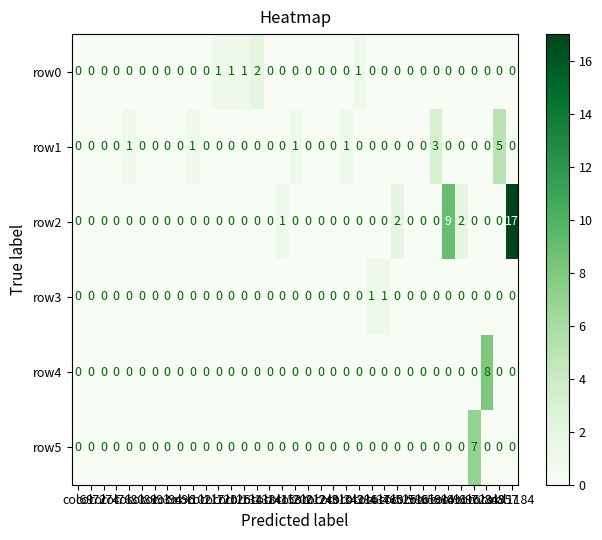

What is the highest value of the row5 series?

7